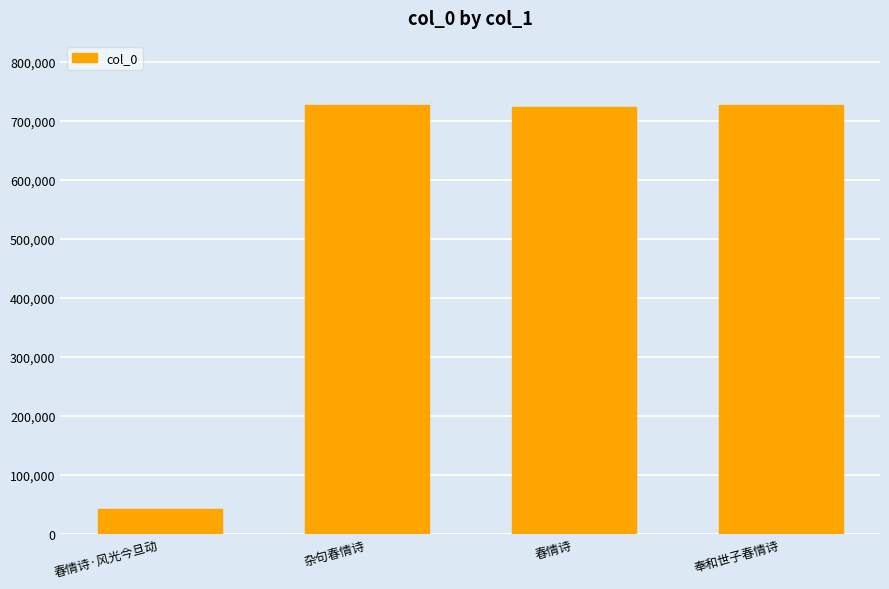

Is it true that the value at 杂句春情诗 is 725919?

True